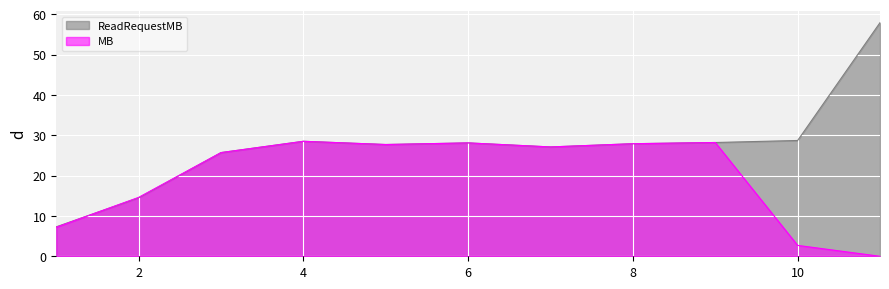

True or false: MB has a value of 1.6 at 10.

False